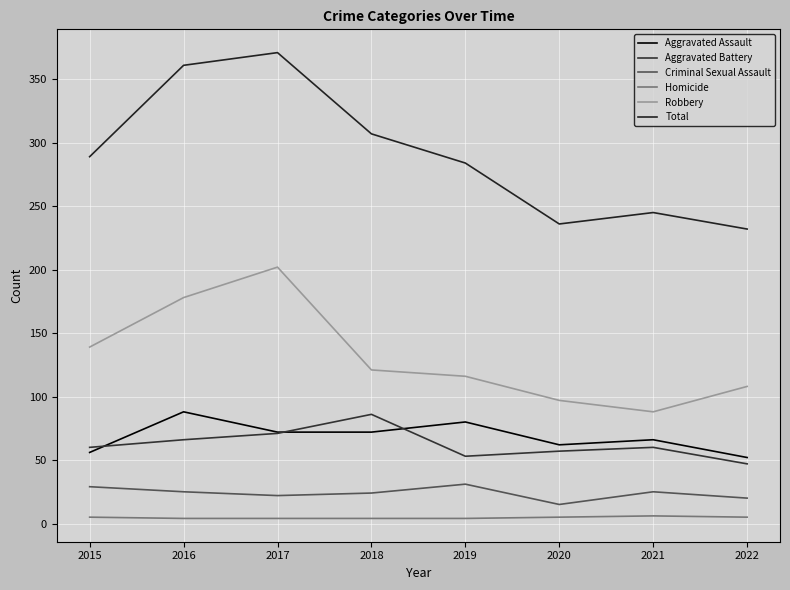

The Total series shows 90 at 2016. True or false?

False